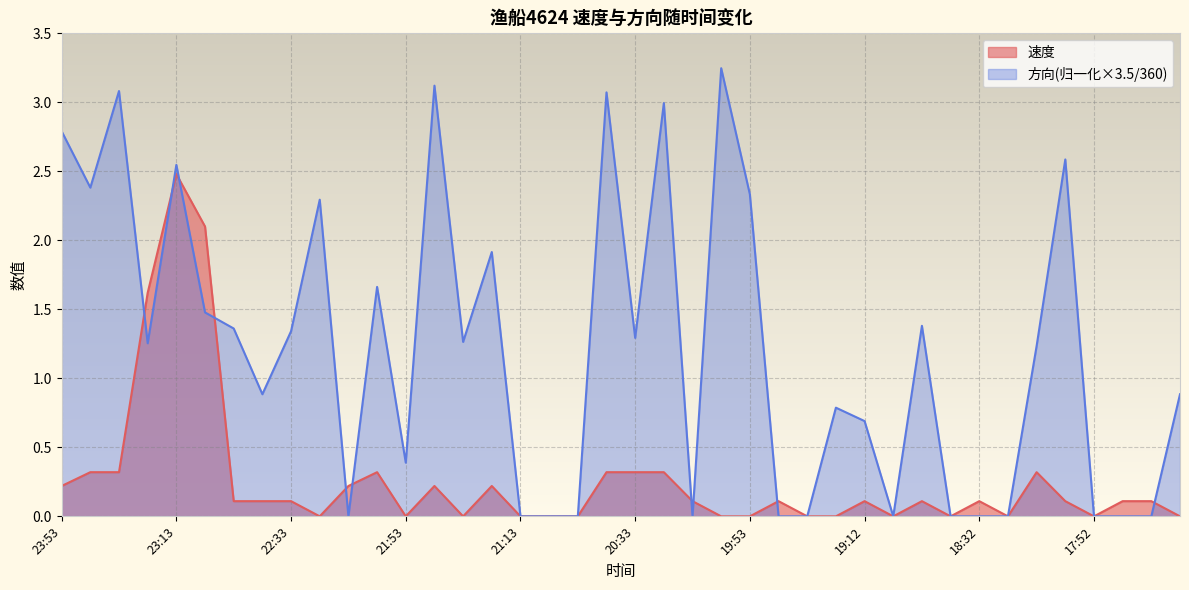

Which series has the largest range (max minus min)?

方向(归一化×3.5/360)